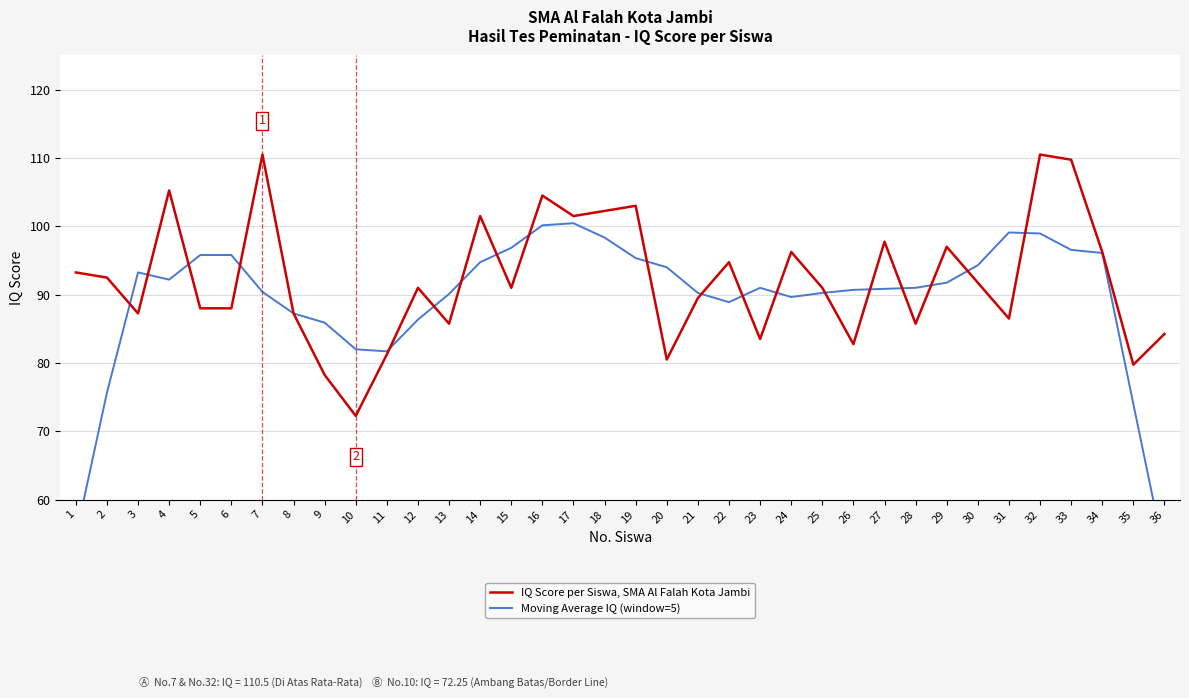

Which series ends up on top after the final intersection of Moving Average IQ (window=5) and IQ Score per Siswa, SMA Al Falah Kota Jambi?

IQ Score per Siswa, SMA Al Falah Kota Jambi